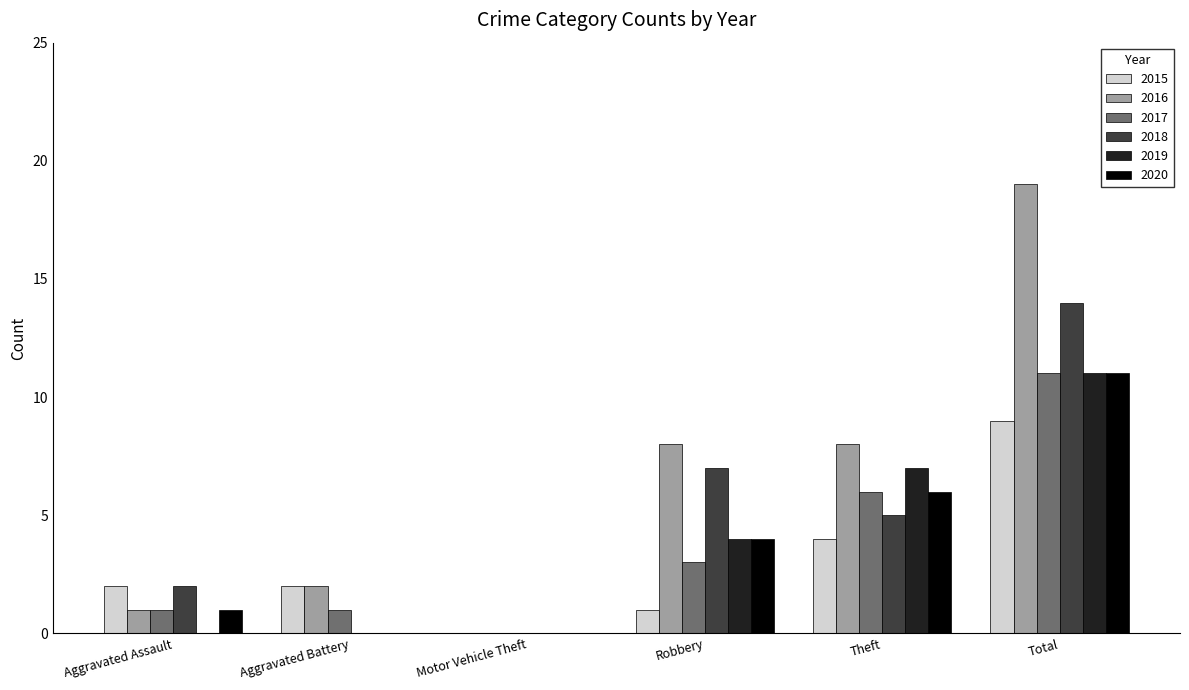

What is the sum of the 2020 values at Aggravated Assault and Robbery?

5